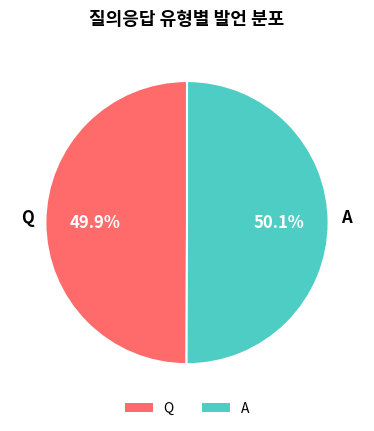

Combined, do A and Q account for over 50%?

Yes